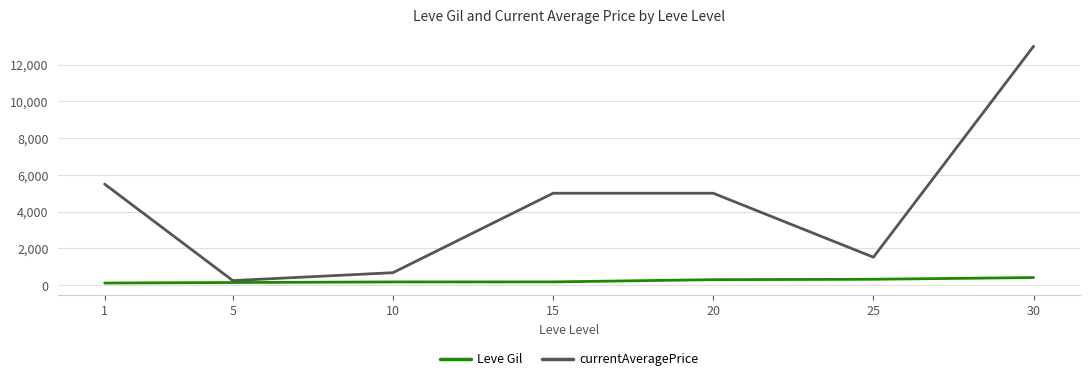

Which series has the largest total across all categories?

currentAveragePrice